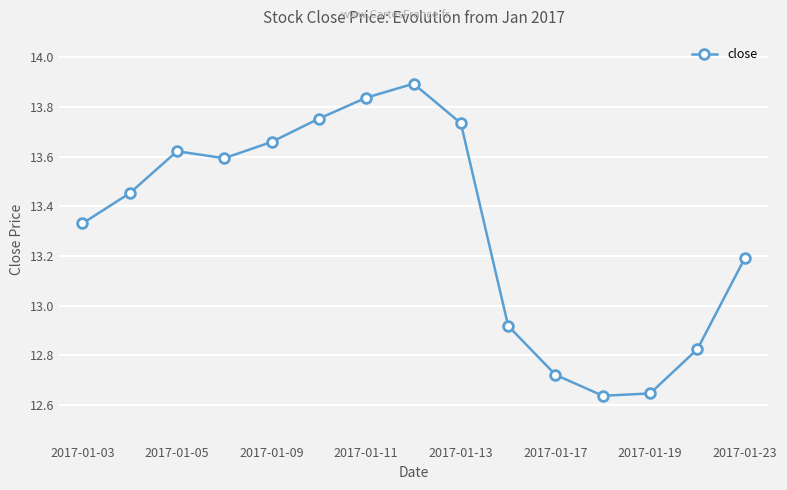

What is the difference between the maximum and second lowest values?

1.2